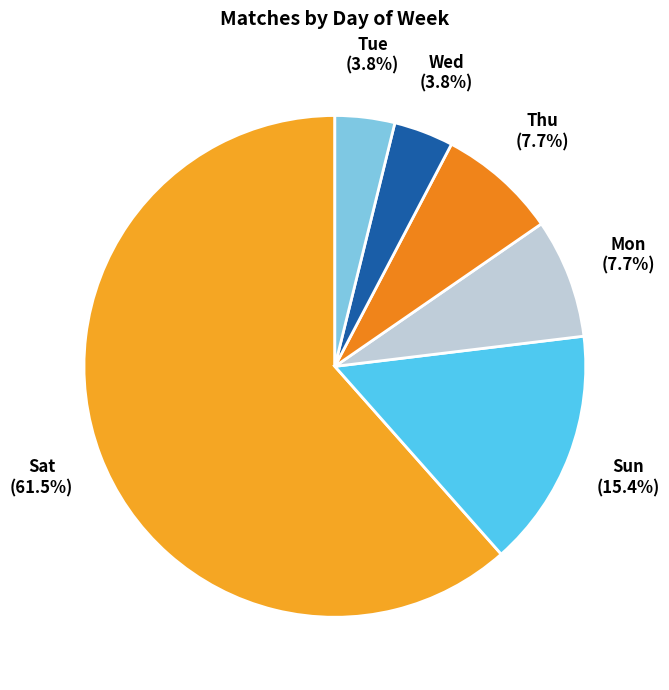

To the nearest percent, what is the average slice percentage?

17%